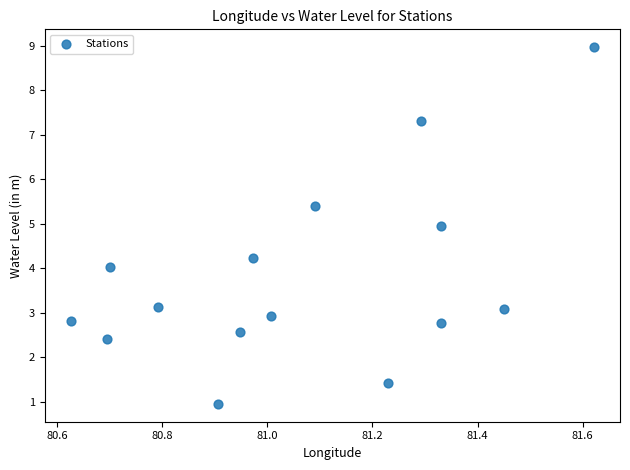

What is the range of X values (max minus min)?

1.0